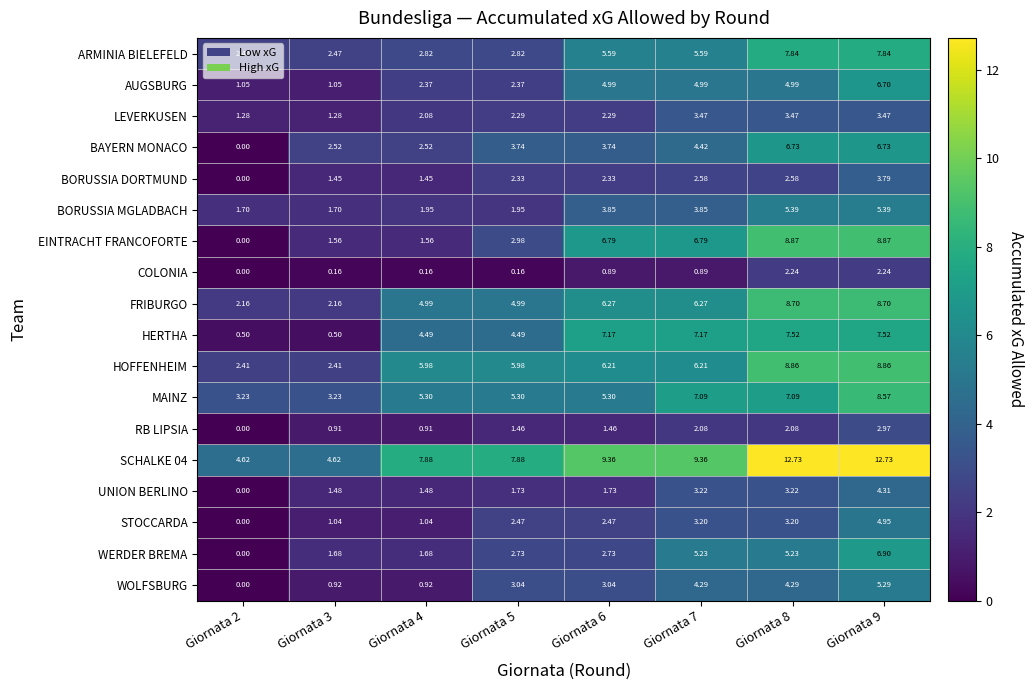

Between Giornata 2 and Giornata 6, which series saw the biggest shift?

EINTRACHT FRANCOFORTE